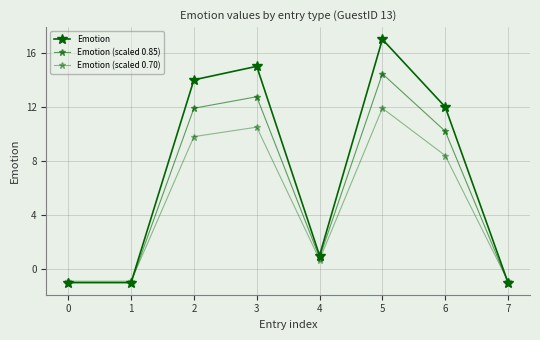

What is the highest value of the Emotion (scaled 0.85) series?

14.4